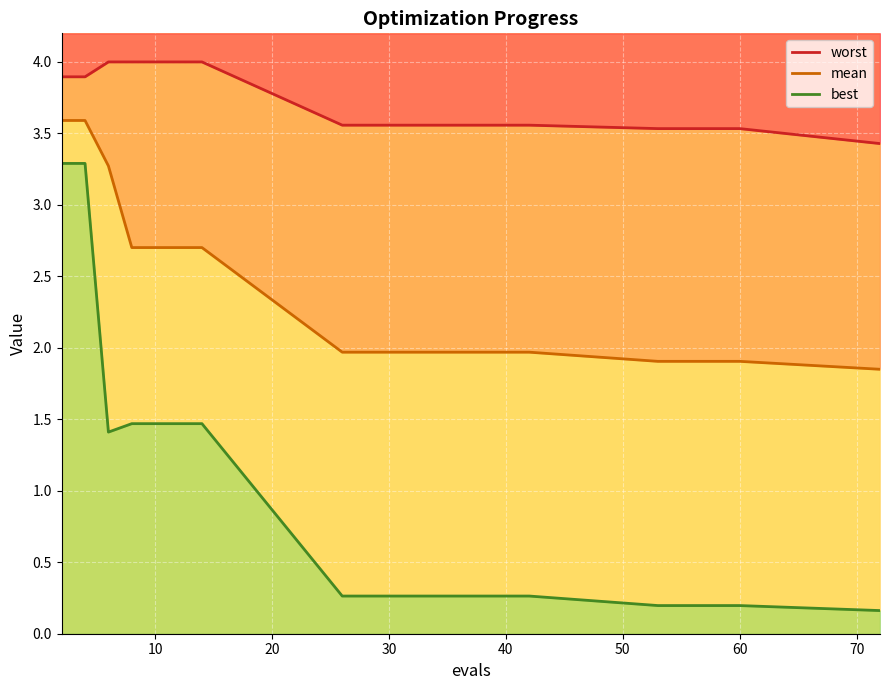

Is the value of best at 11 greater than the value of worst at 10?

No